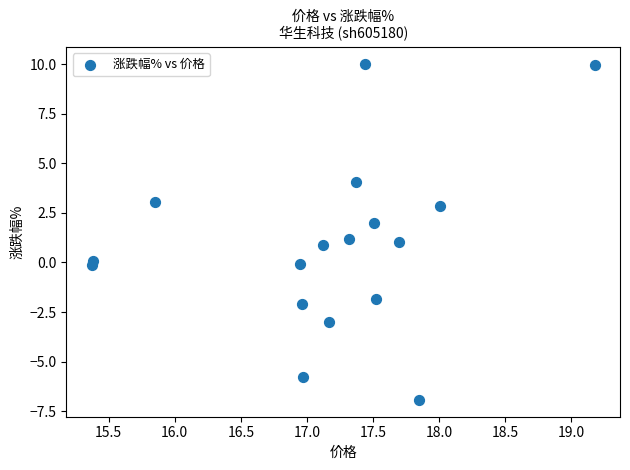

What is the range of X values (max minus min)?

3.8